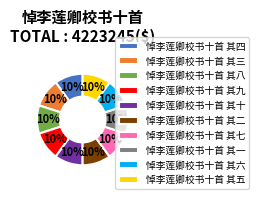

The 悼李莲卿校书十首 其一 slice represents 23% of the pie. True or false?

False